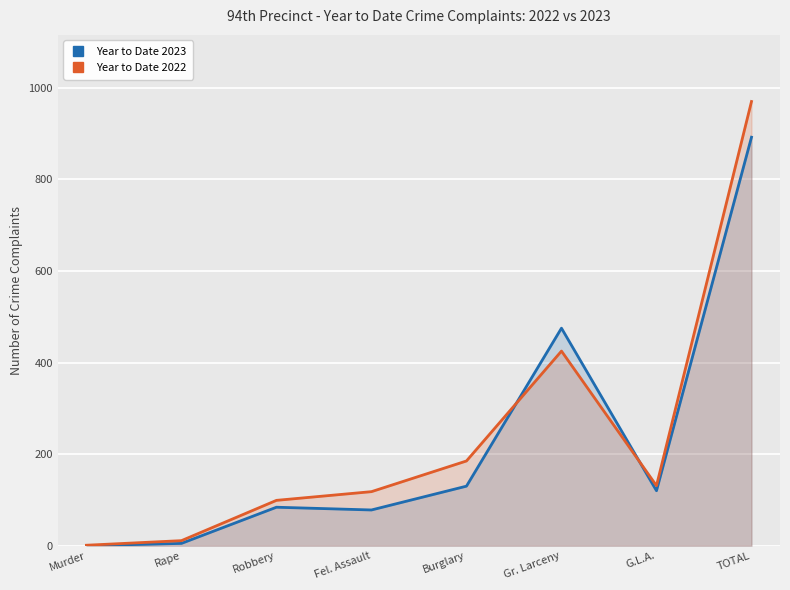

Rank the series by their maximum value, from lowest to highest.

Year to Date 2023, Year to Date 2022